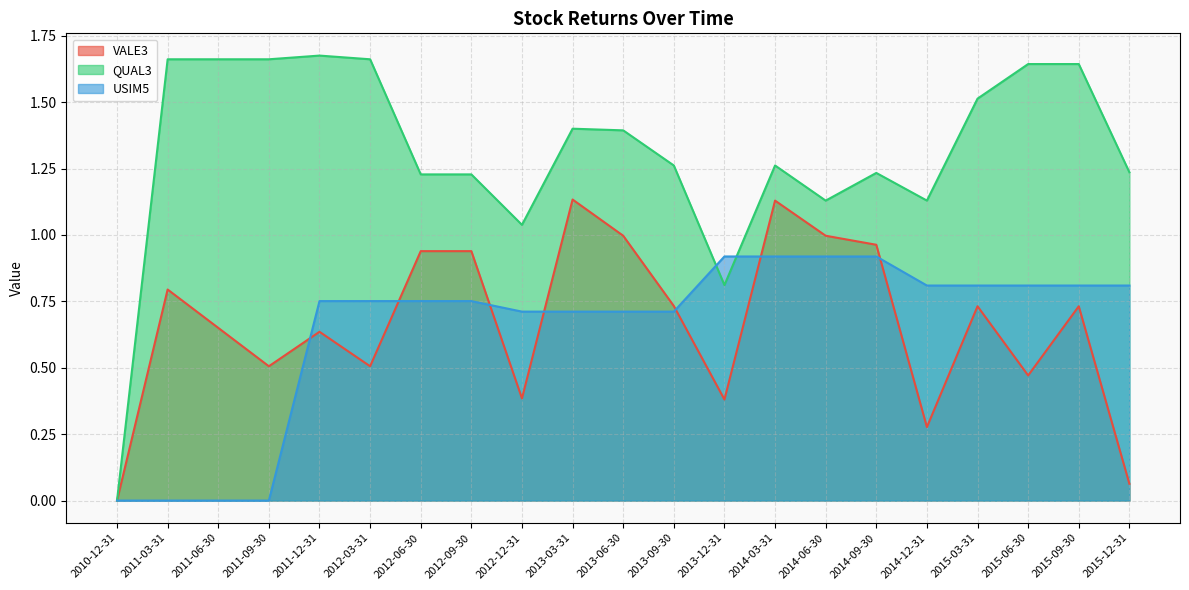

How many lines are shown in the chart?

3